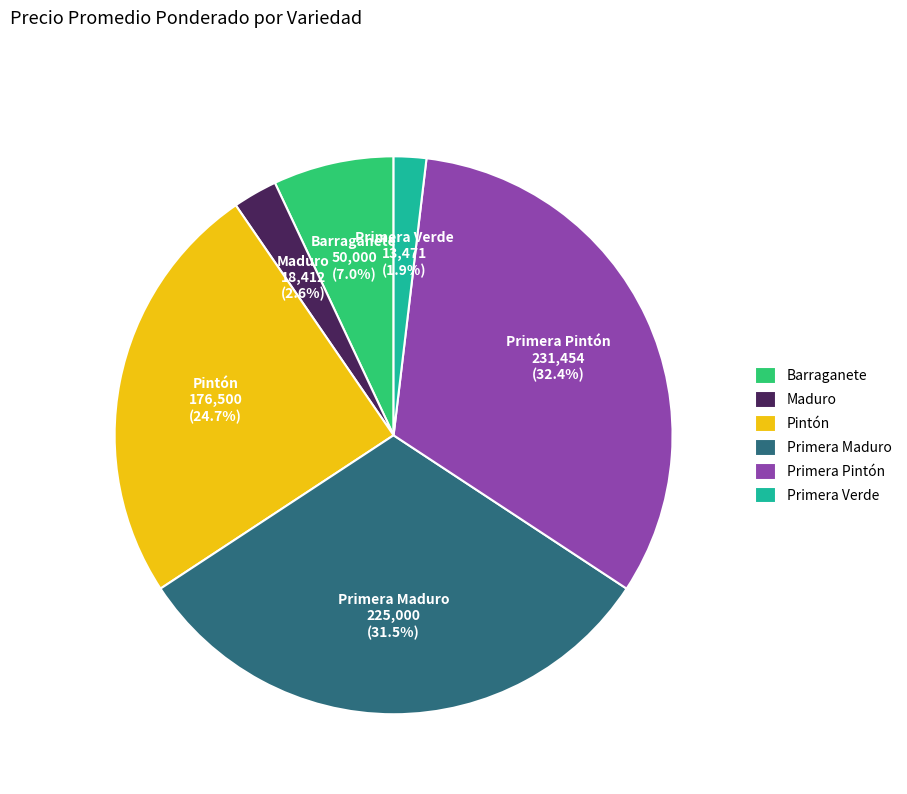

Does Primera Maduro account for over 50% of the chart?

No